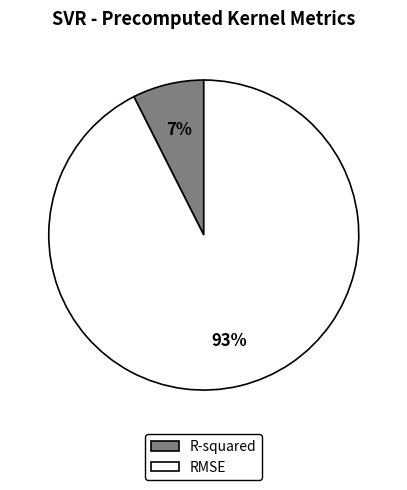

Which has a higher value, R-squared or RMSE?

RMSE